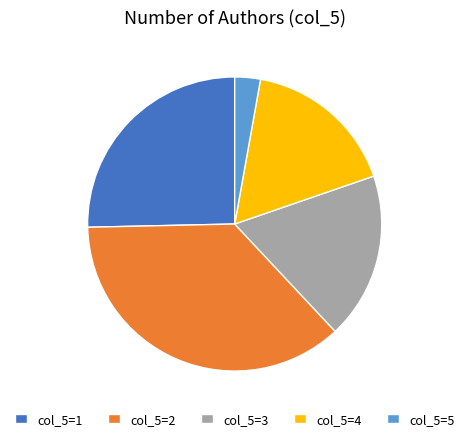

Does any single category account for the majority?

No